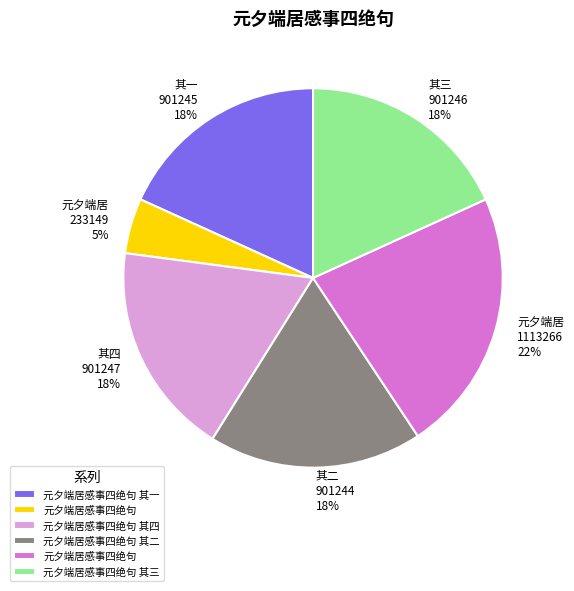

Is there a majority slice in this chart?

No